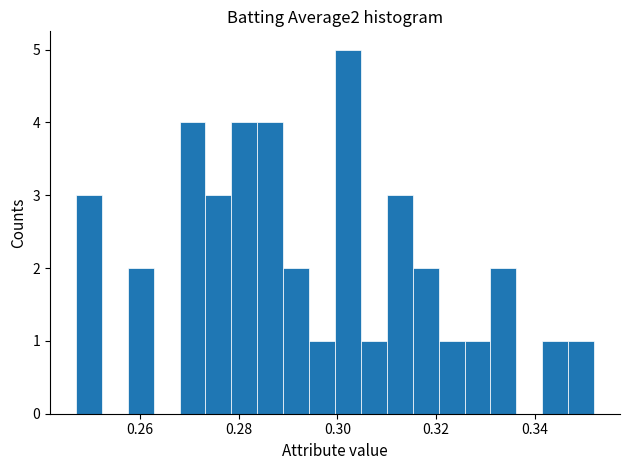

Around what value on the x-axis is the tallest bar? Give the approximate position of its centre, as read against the axis.

0.302